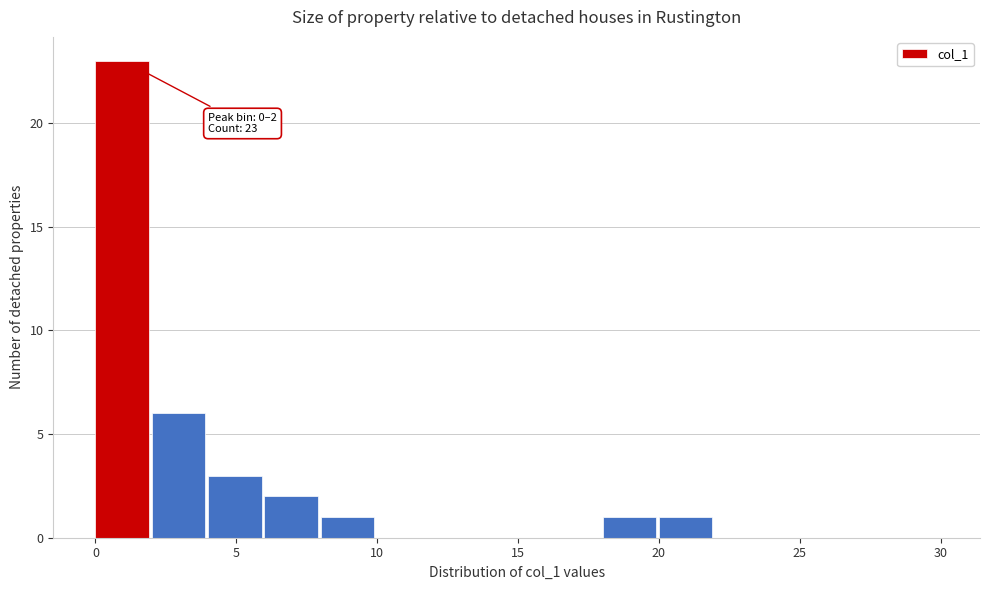

Over which range of the x-axis is the bar tallest?

0 to 2